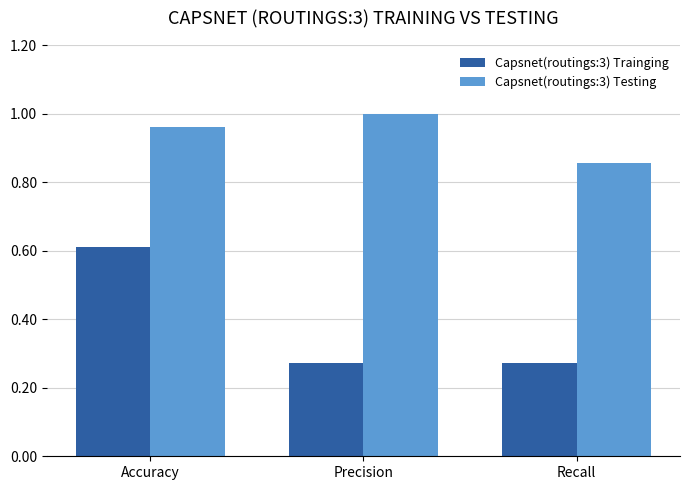

Rank the series by their maximum value, from lowest to highest.

Capsnet(routings:3) Trainging, Capsnet(routings:3) Testing